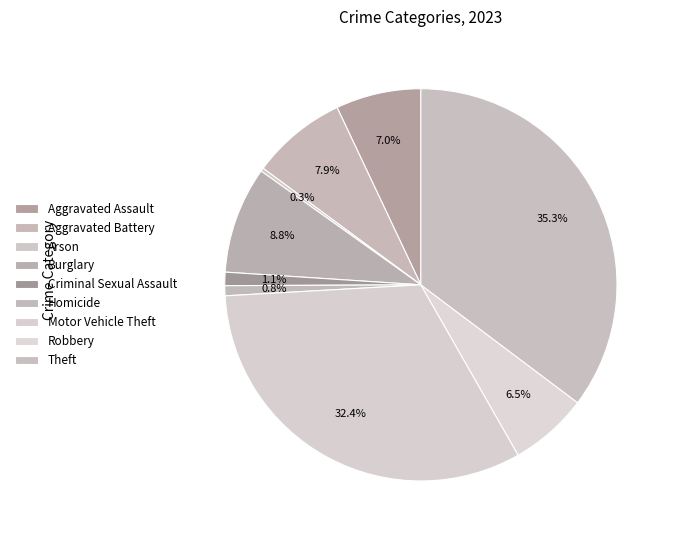

What is the total percentage of Arson and Motor Vehicle Theft?

32.6%